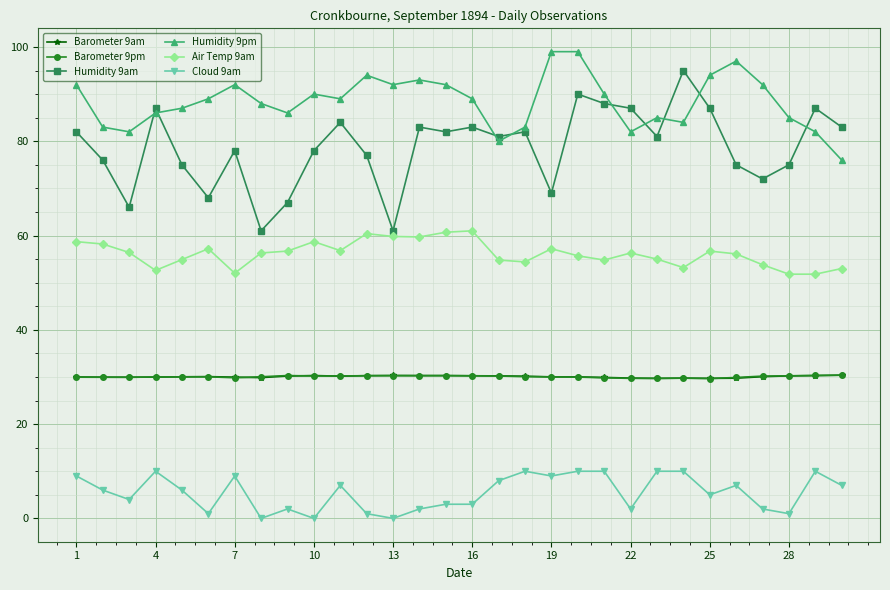

Which series has the widest spread of values?

Humidity 9am